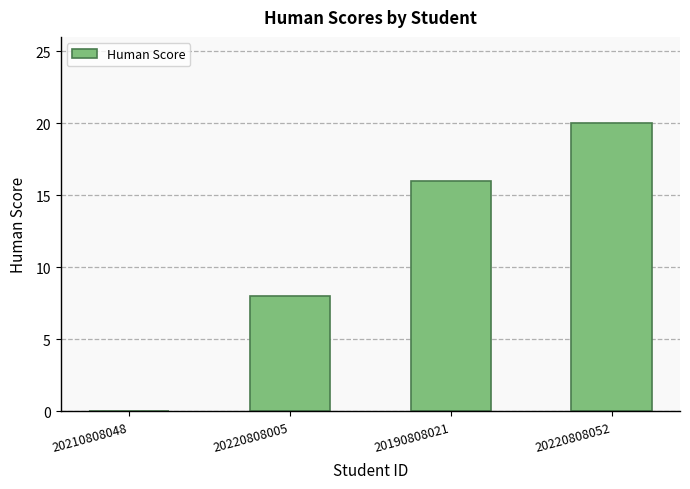

What is the change in value from 20220808005 to 20190808021?

+8